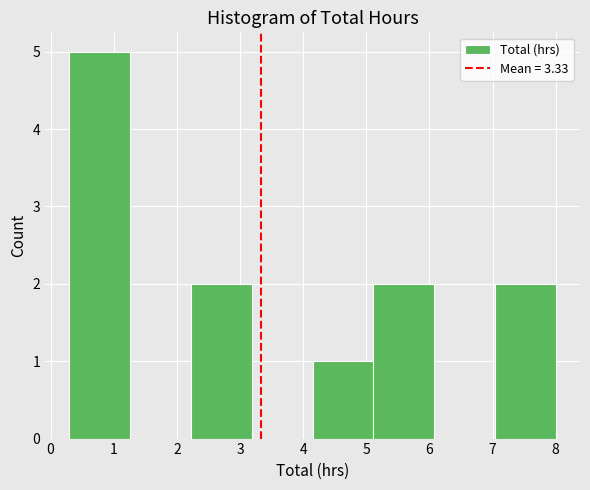

Over which range of the x-axis is the bar tallest?

0.3 to 1.3